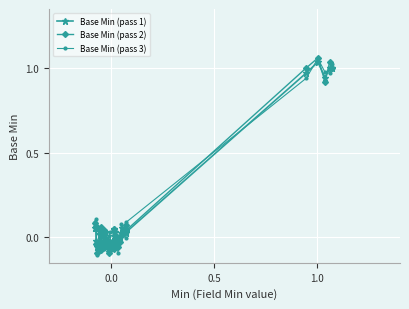

True or false: Base Min (pass 2) has more than 1 interior local peaks.

True